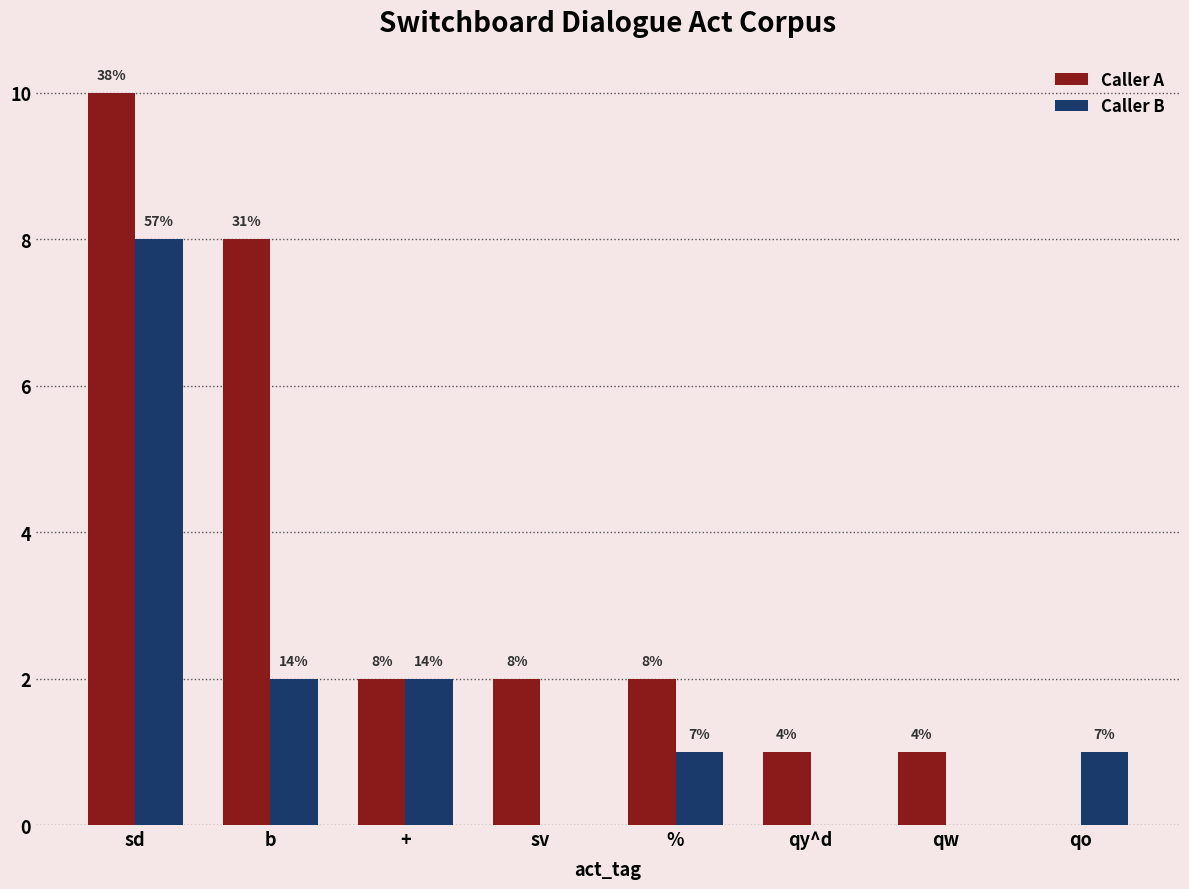

At which category is the sum across all series the highest?

sd